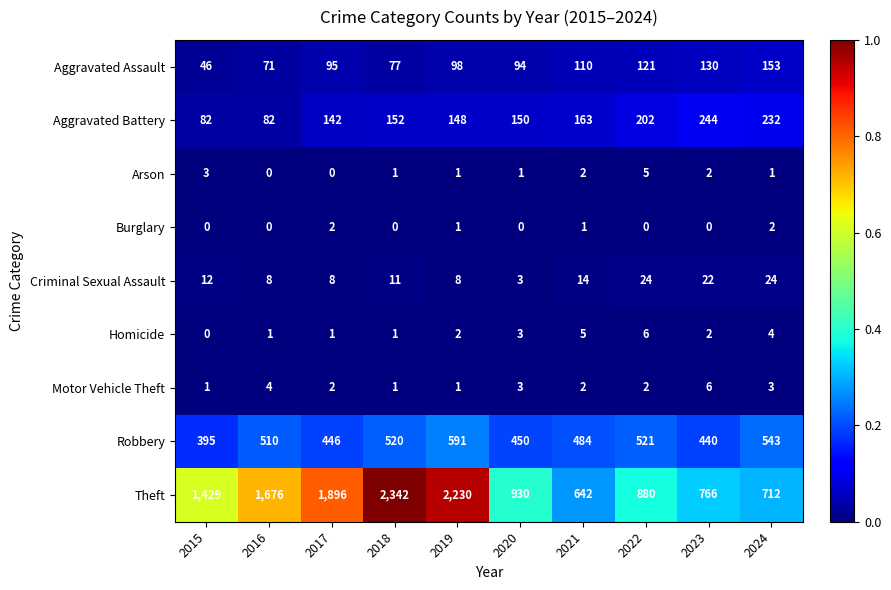

What is the average value of the Aggravated Battery series?

160